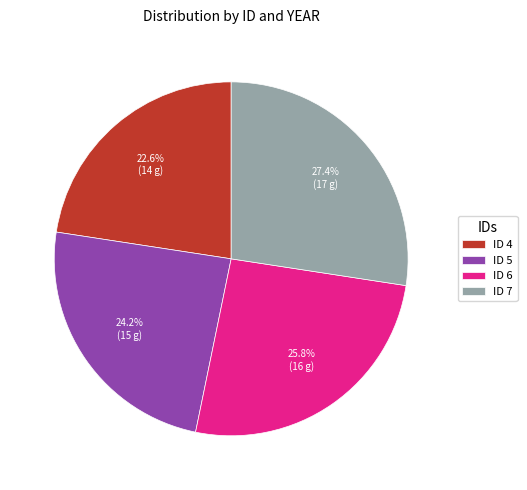

Is there any slice that represents more than half of the pie?

No